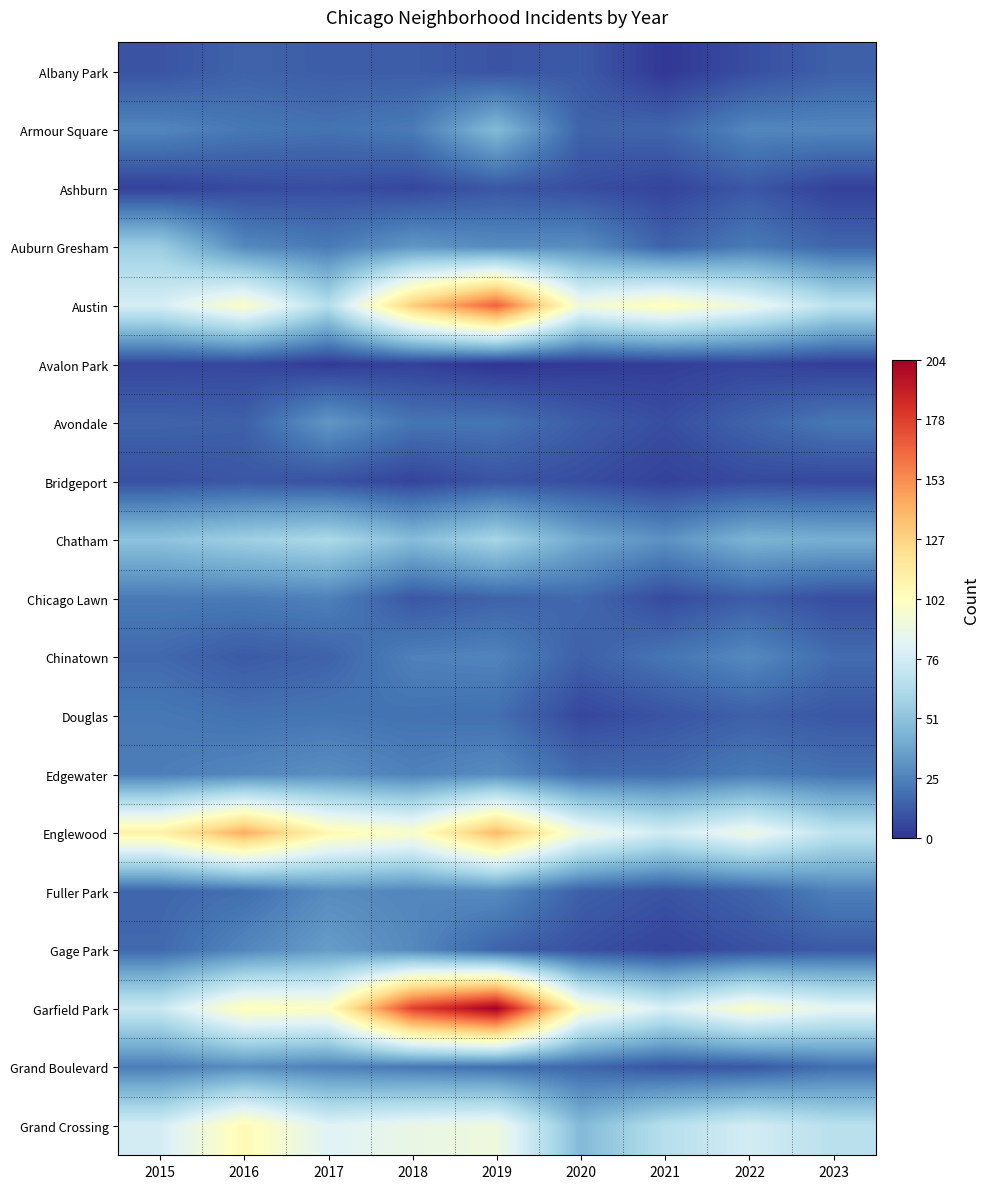

Reading right to left, transcribe all the data shown in this chart.

Albany Park: 2023=14	2022=8	2021=1	2020=12	2019=10	2018=13	2017=13	2016=15	2015=10
Armour Square: 2023=27	2022=27	2021=16	2020=15	2019=47	2018=23	2017=20	2016=22	2015=27
Ashburn: 2023=4	2022=11	2021=5	2020=8	2019=11	2018=6	2017=8	2016=7	2015=4
Auburn Gresham: 2023=16	2022=23	2021=15	2020=30	2019=29	2018=33	2017=23	2016=28	2015=56
Austin: 2023=68	2022=89	2021=104	2020=92	2019=167	2018=130	2017=65	2016=99	2015=78
Avalon Park: 2023=3	2022=5	2021=3	2020=2	2019=0	2018=4	2017=2	2016=6	2015=6
Avondale: 2023=22	2022=15	2021=8	2020=13	2019=21	2018=21	2017=33	2016=14	2015=15
Bridgeport: 2023=6	2022=7	2021=4	2020=8	2019=10	2018=5	2017=9	2016=11	2015=9
Chatham: 2023=42	2022=44	2021=31	2020=40	2019=60	2018=48	2017=62	2016=57	2015=51
Chicago Lawn: 2023=8	2022=13	2021=7	2020=17	2019=15	2018=11	2017=25	2016=23	2015=23
Chinatown: 2023=18	2022=28	2021=21	2020=14	2019=26	2018=25	2017=15	2016=12	2015=17
Douglas: 2023=11	2022=14	2021=10	2020=6	2019=19	2018=20	2017=21	2016=20	2015=22
Edgewater: 2023=20	2022=23	2021=18	2020=18	2019=29	2018=25	2017=30	2016=27	2015=24
Englewood: 2023=69	2022=90	2021=76	2020=92	2019=138	2018=98	2017=107	2016=142	2015=111
Fuller Park: 2023=25	2022=15	2021=10	2020=14	2019=29	2018=27	2017=29	2016=19	2015=16
Gage Park: 2023=12	2022=9	2021=5	2020=9	2019=15	2018=28	2017=35	2016=27	2015=17
Garfield Park: 2023=85	2022=98	2021=79	2020=100	2019=204	2018=178	2017=101	2016=103	2015=73
Grand Boulevard: 2023=19	2022=11	2021=10	2020=16	2019=19	2018=22	2017=25	2016=29	2015=24
Grand Crossing: 2023=67	2022=77	2021=66	2020=47	2019=91	2018=88	2017=82	2016=106	2015=77